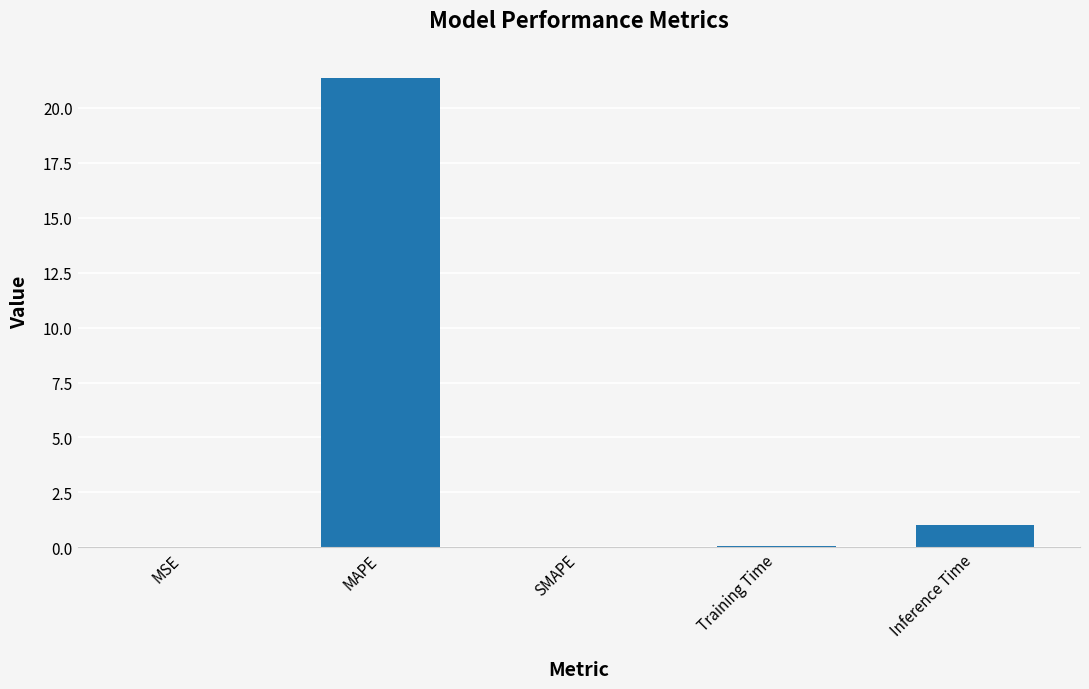

What is the greatest value displayed?

21.4